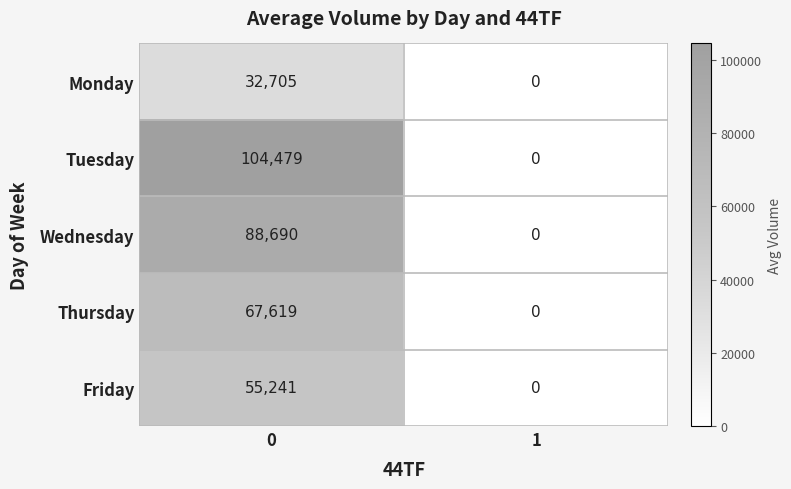

The Wednesday series shows 0 at 1. True or false?

True